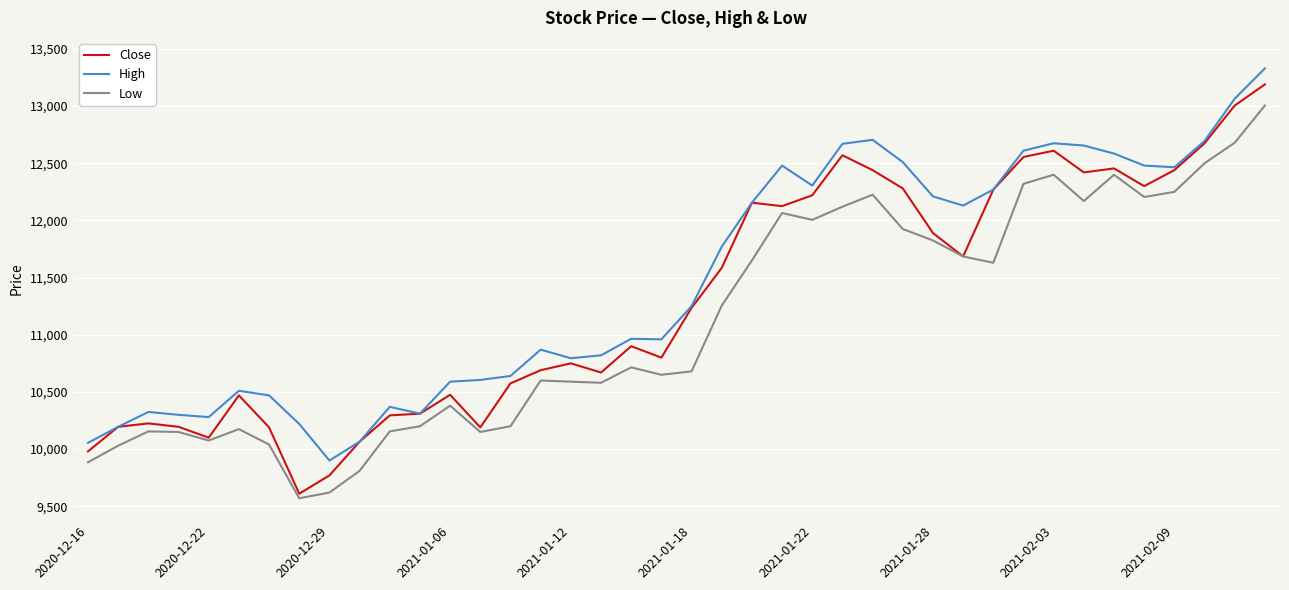

True or false: High and Low intersect in this chart.

False